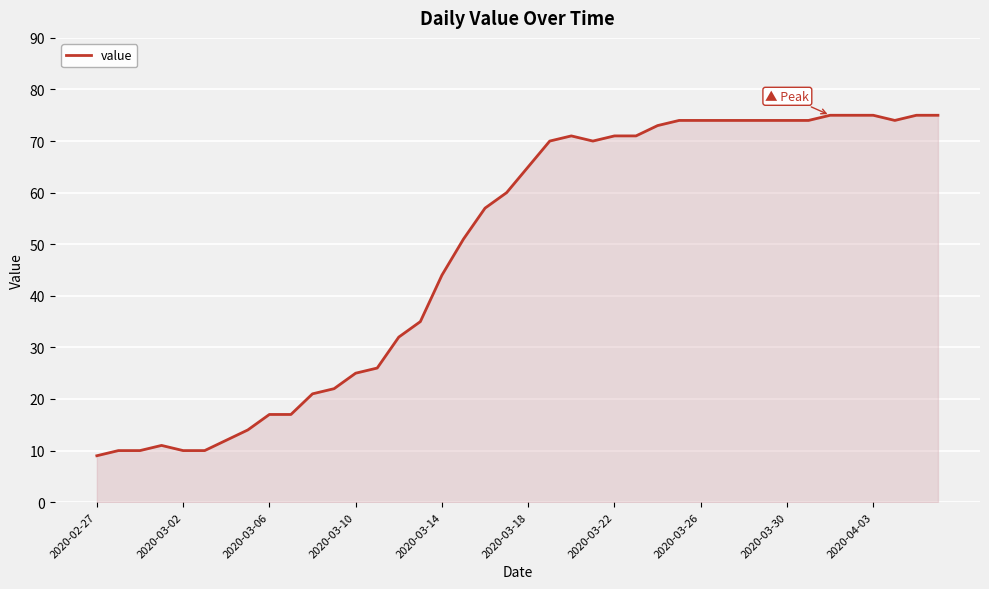

What is the difference between the maximum and minimum values?

66